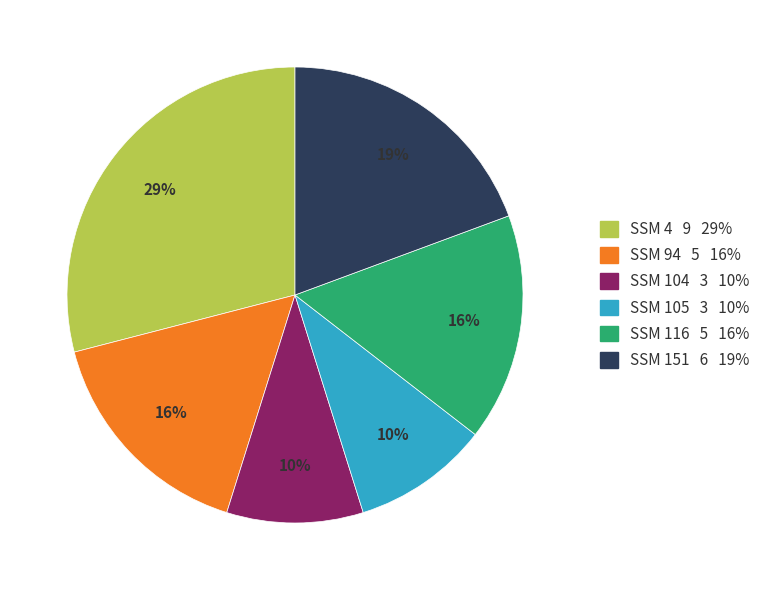

To the nearest percent, what is the difference between the largest and smallest slice percentages?

19%